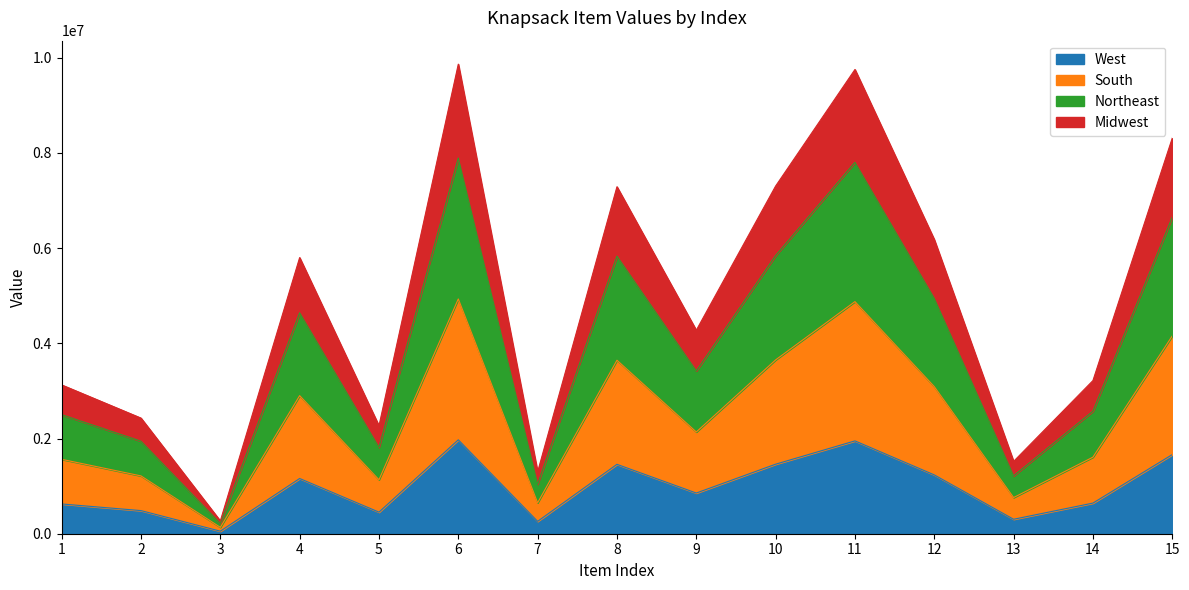

What is the average value of the col_2 series?

2430579.7